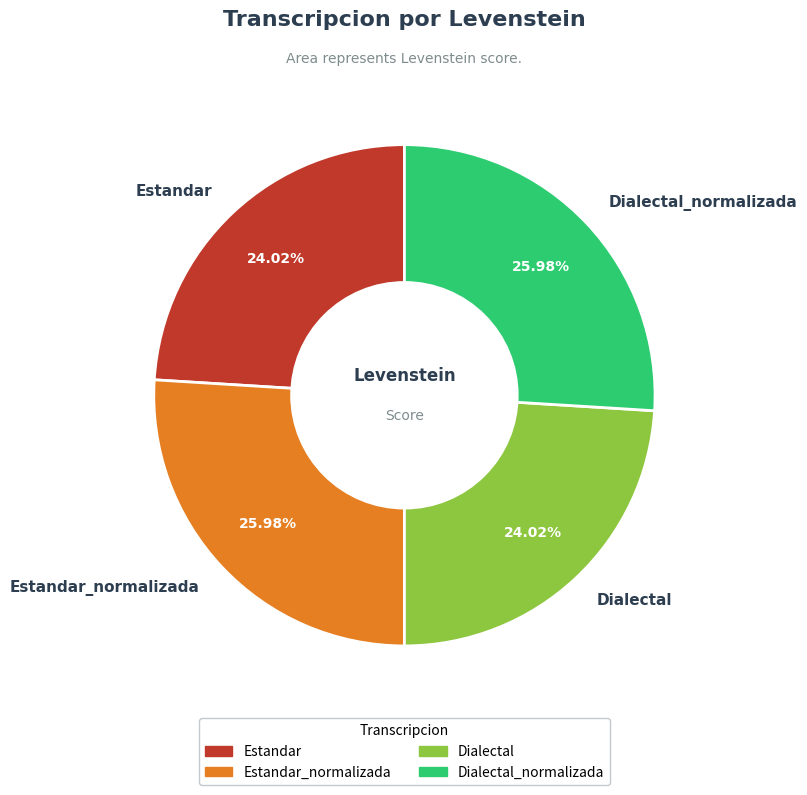

Does any single category account for the majority?

No